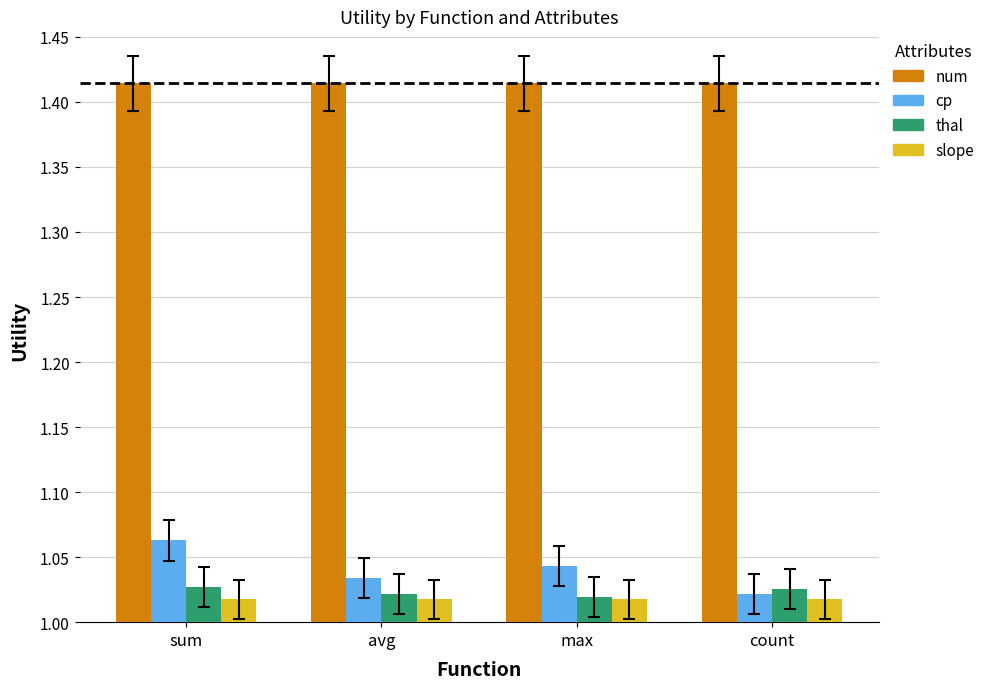

What position from the left is avg?

2